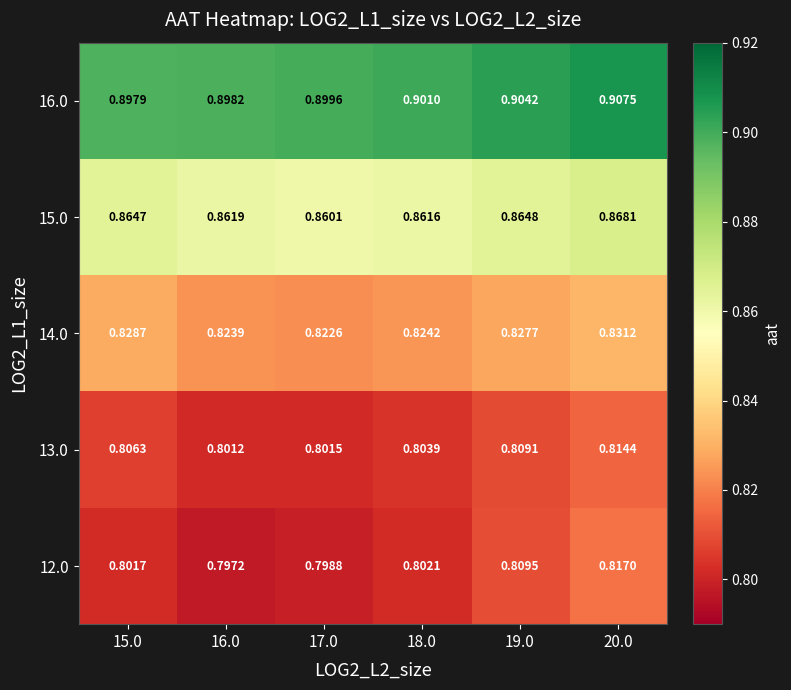

Is the value of 16.0 at 16.0 greater than the value of 14.0 at 17.0?

Yes